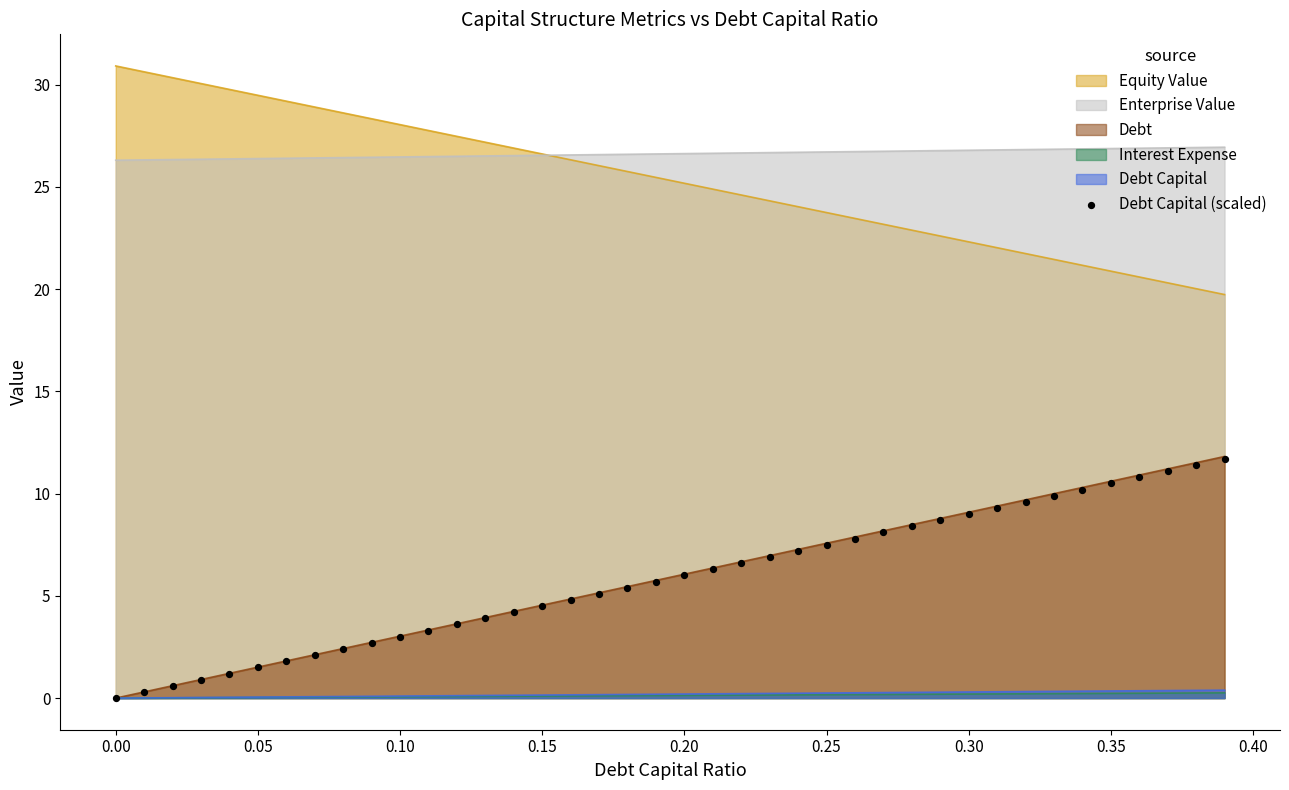

True or false: Debt and Equity Value intersect in this chart.

False